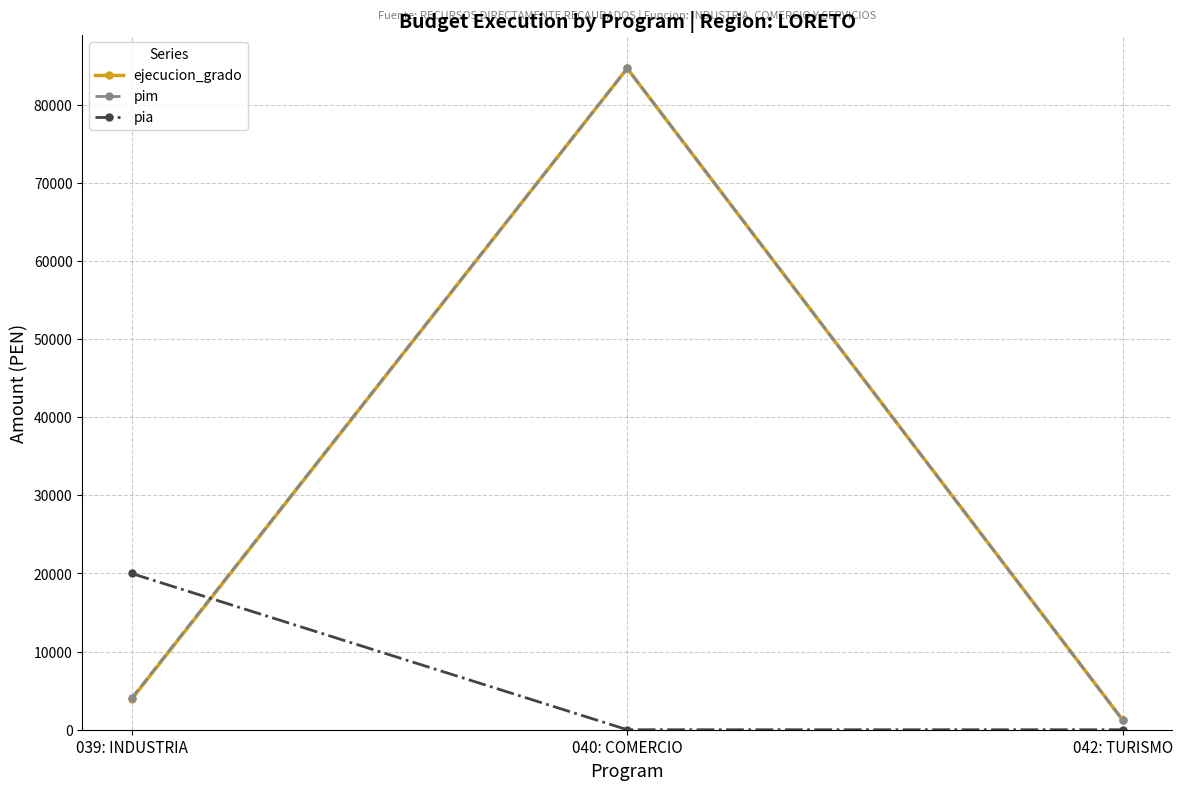

At which category is the sum across all series the highest?

040: COMERCIO